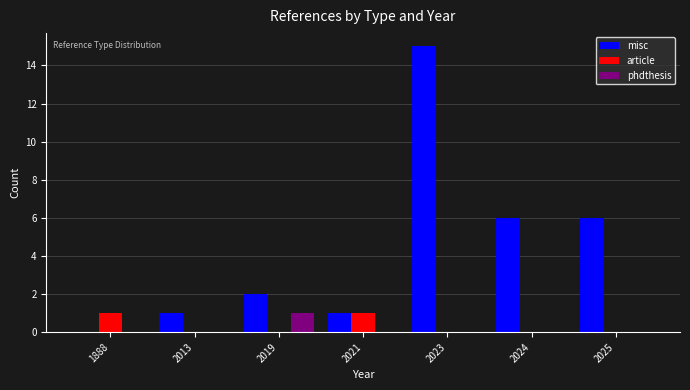

Reading left to right, transcribe all the data shown in this chart.

misc: 1888=0	2013=1	2019=2	2021=1	2023=15	2024=6	2025=6
article: 1888=1	2013=0	2019=0	2021=1	2023=0	2024=0	2025=0
phdthesis: 1888=0	2013=0	2019=1	2021=0	2023=0	2024=0	2025=0